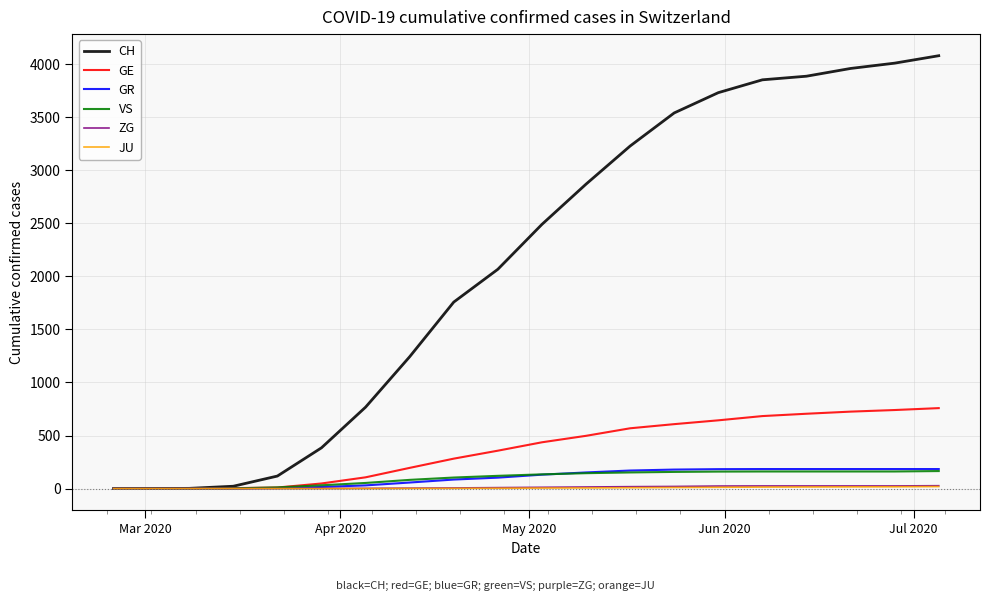

Which series has the largest total across all categories?

CH